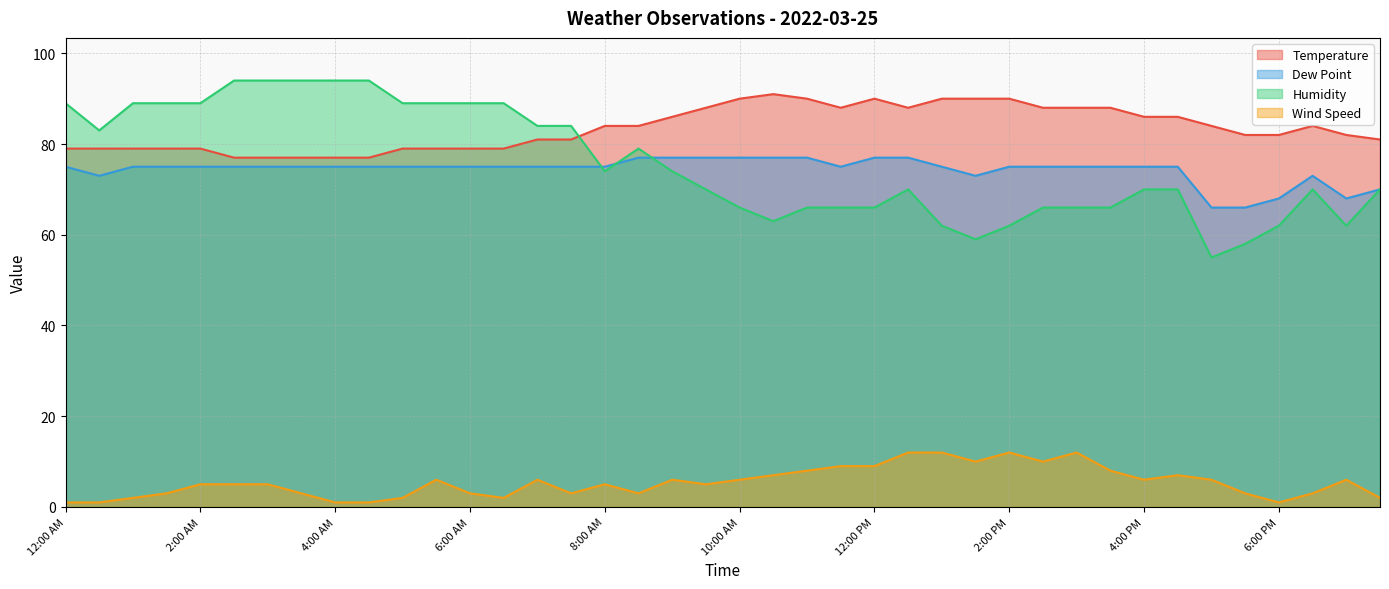

At which category does Temperature reach its first local peak?

10:30 AM